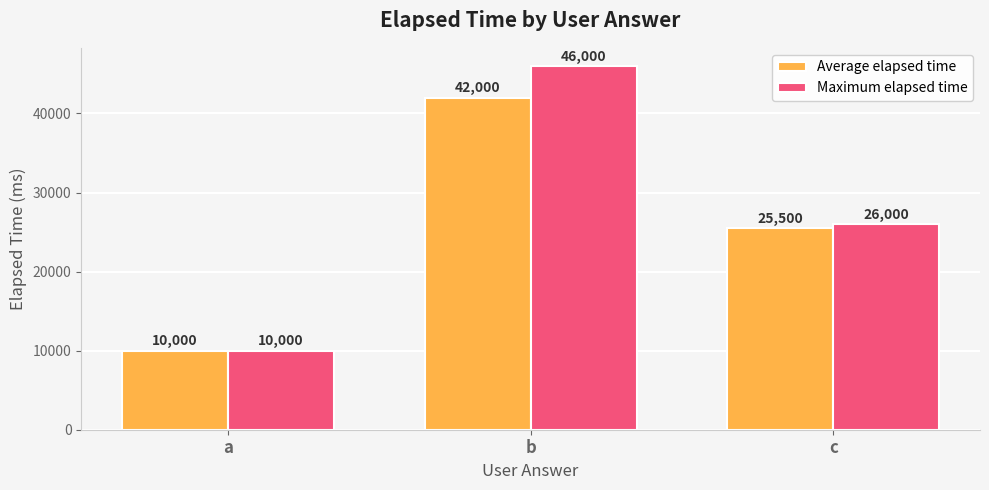

Reading right to left, transcribe all the data shown in this chart.

Average elapsed time: c=25500	b=42000	a=10000
Maximum elapsed time: c=26000	b=46000	a=10000